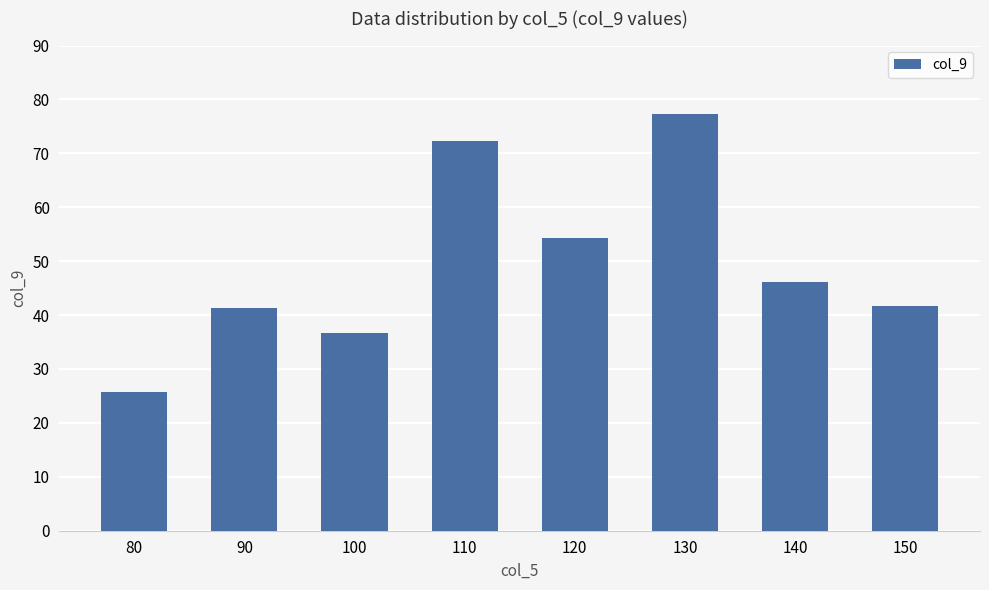

What is the value of the 8th bar from the left?

41.6